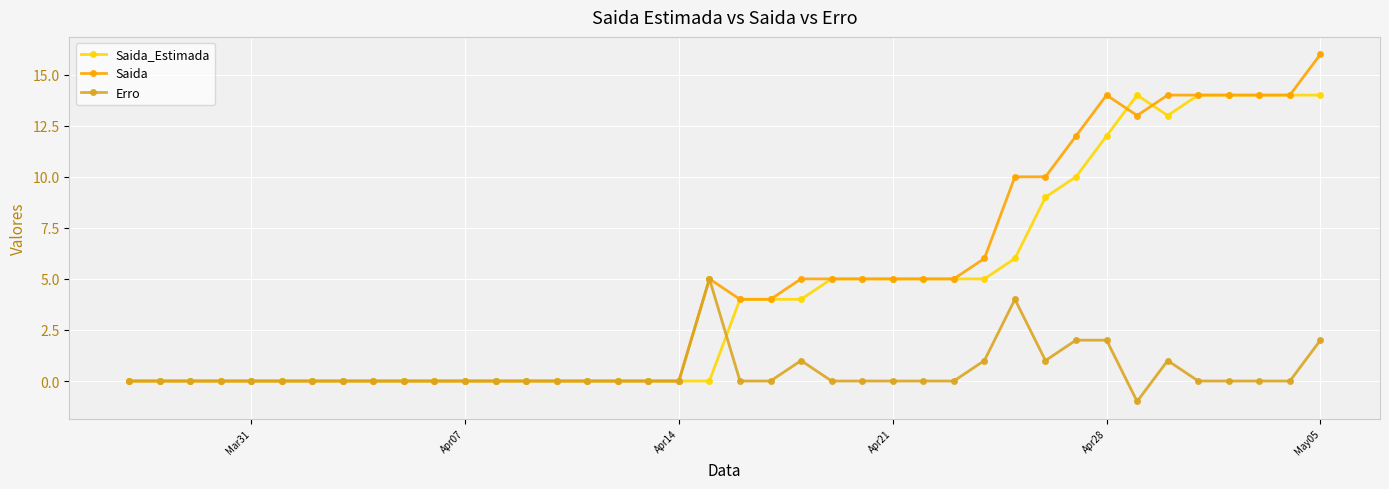

What is the average value of the Saida_Estimada series?

4